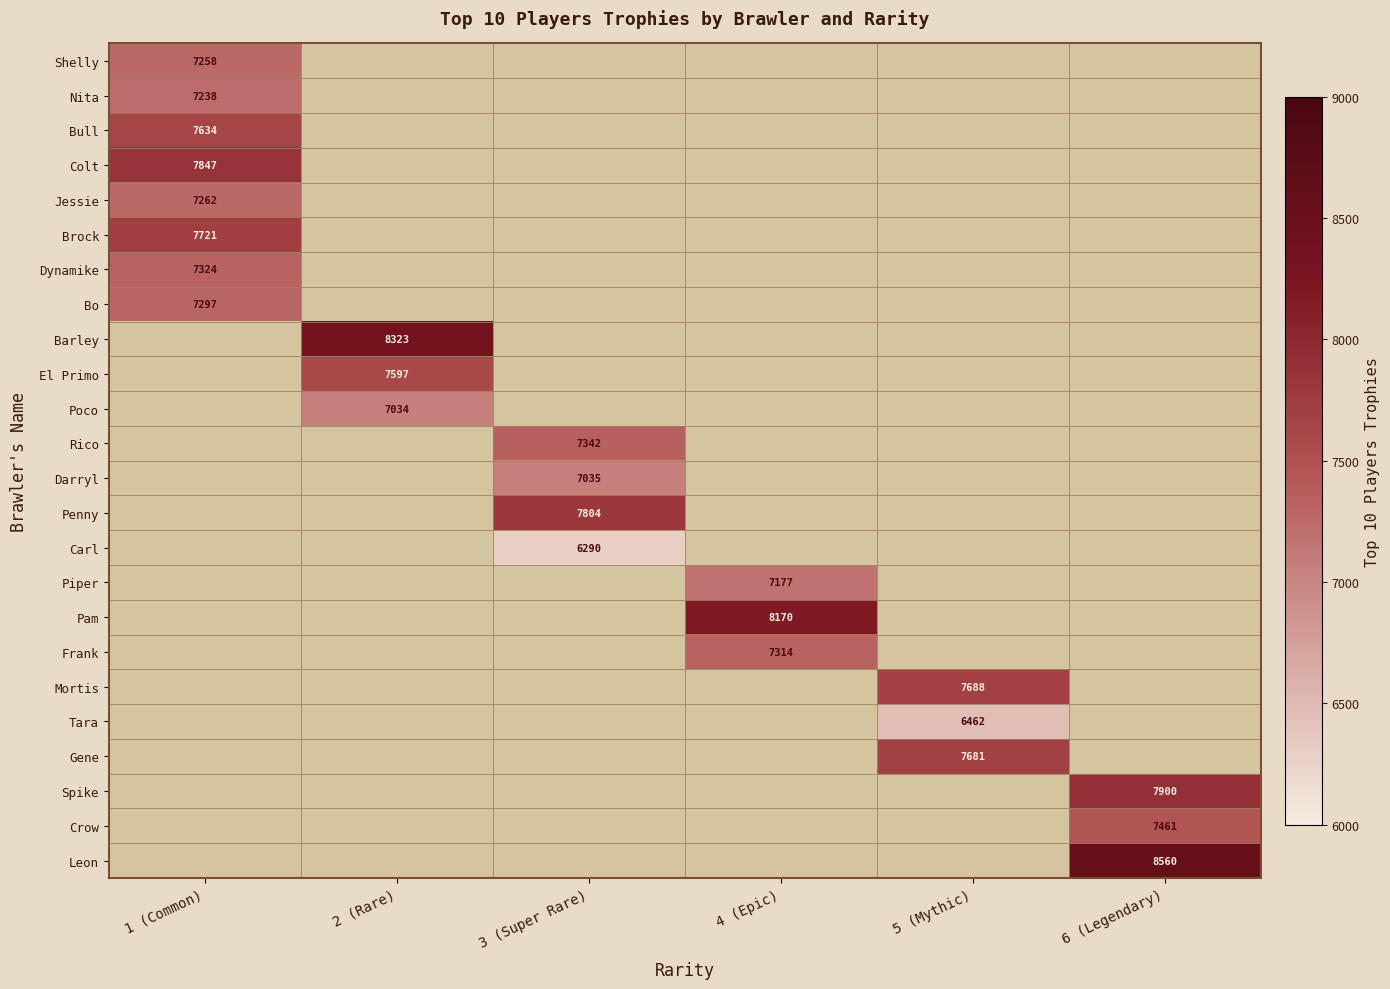

The Nita series shows 7238 at 1 (Common). True or false?

True